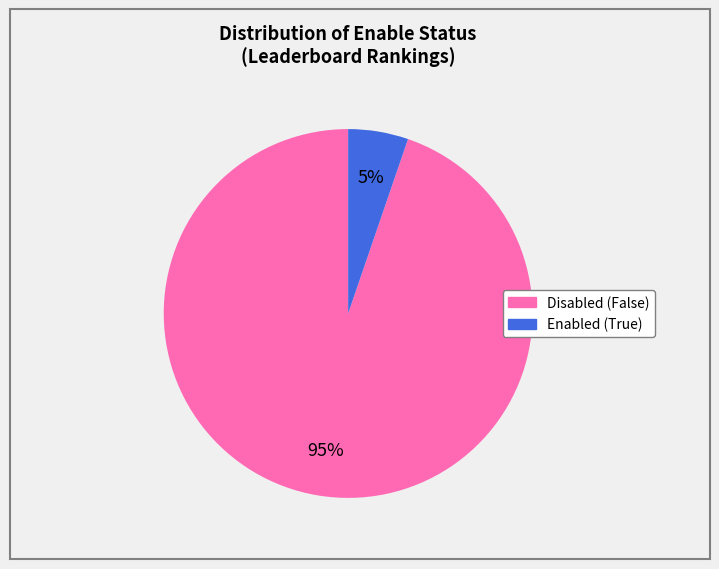

To the nearest percent, what is the average slice percentage?

50%